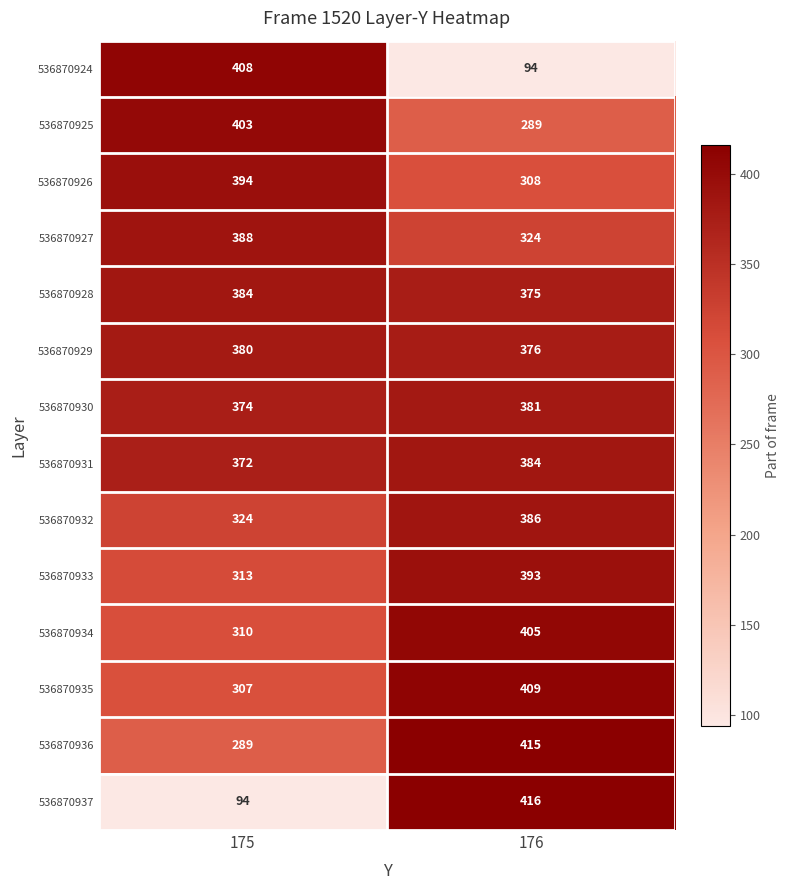

What is the average value of the 536870926 series?

351